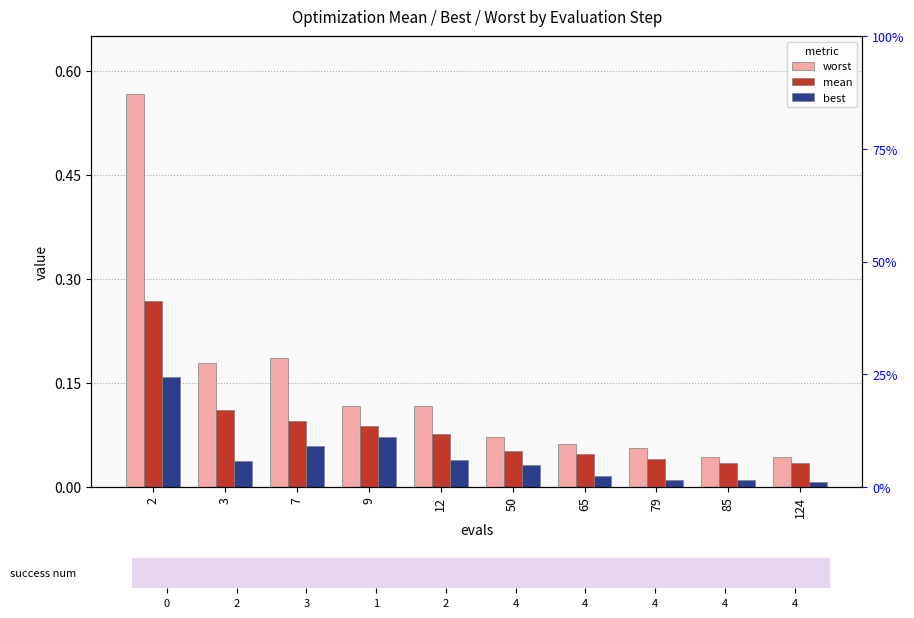

What is the difference between the highest and lowest values at 3?

0.1